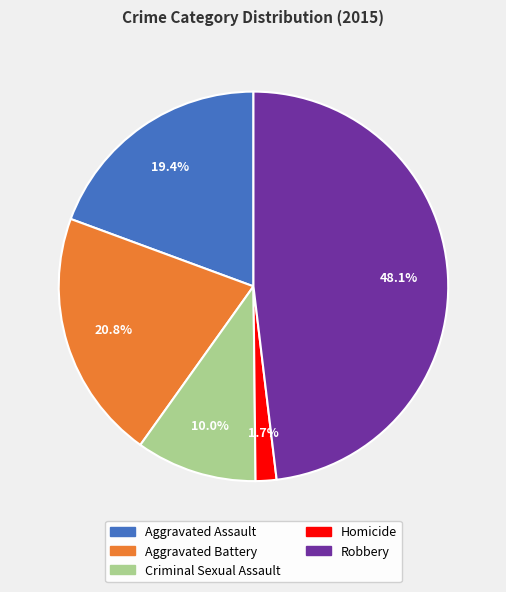

Is there a majority slice in this chart?

No